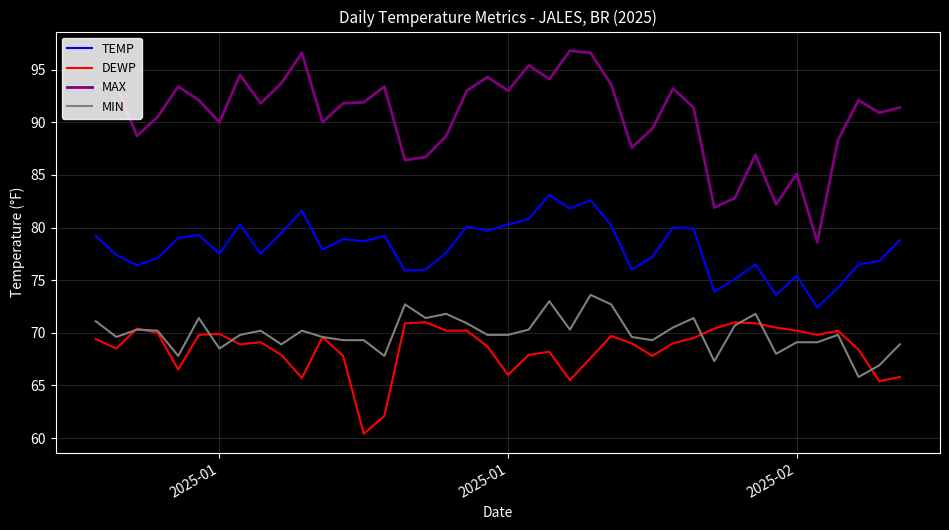

Which series has the largest total across all categories?

MAX